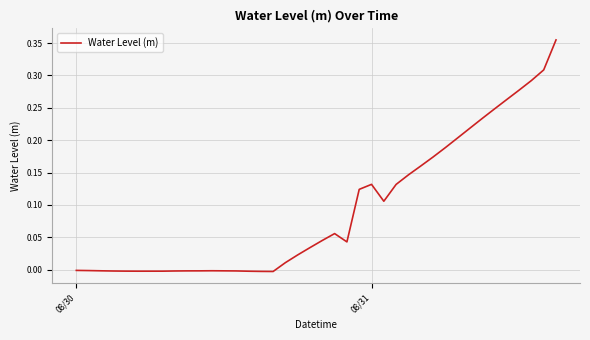

How many interior local valleys (lower than both neighbors) does the data have?

4